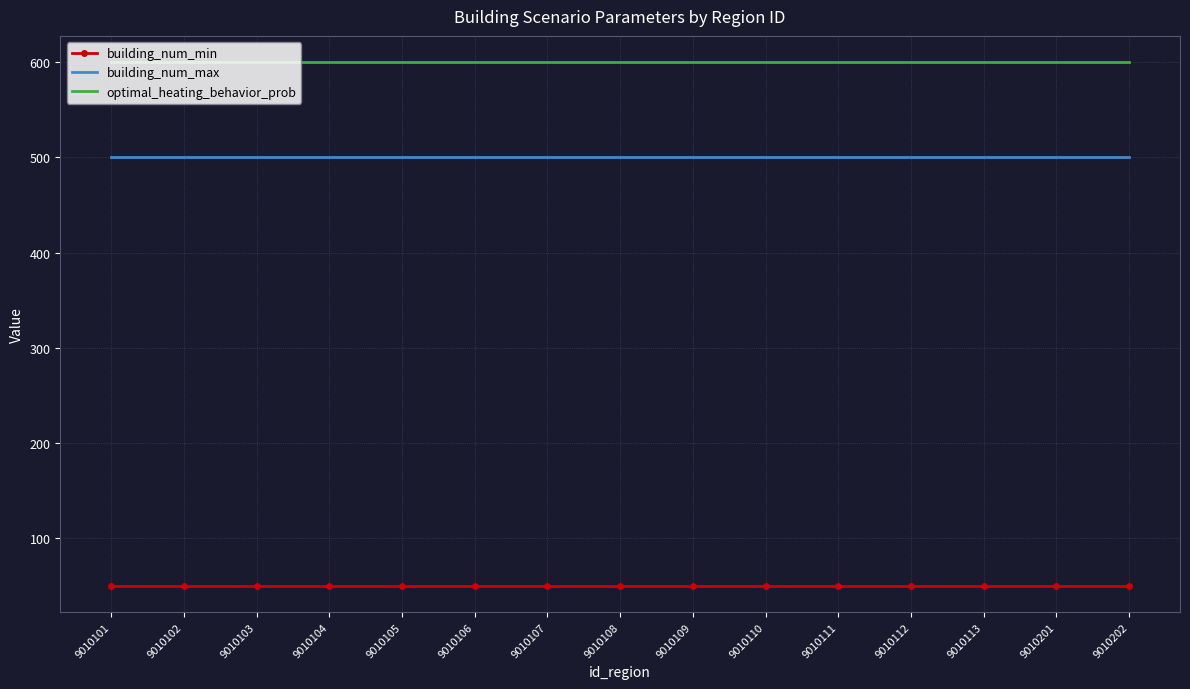

The optimal_heating_behavior_prob series shows 1072 at 9010103. True or false?

False